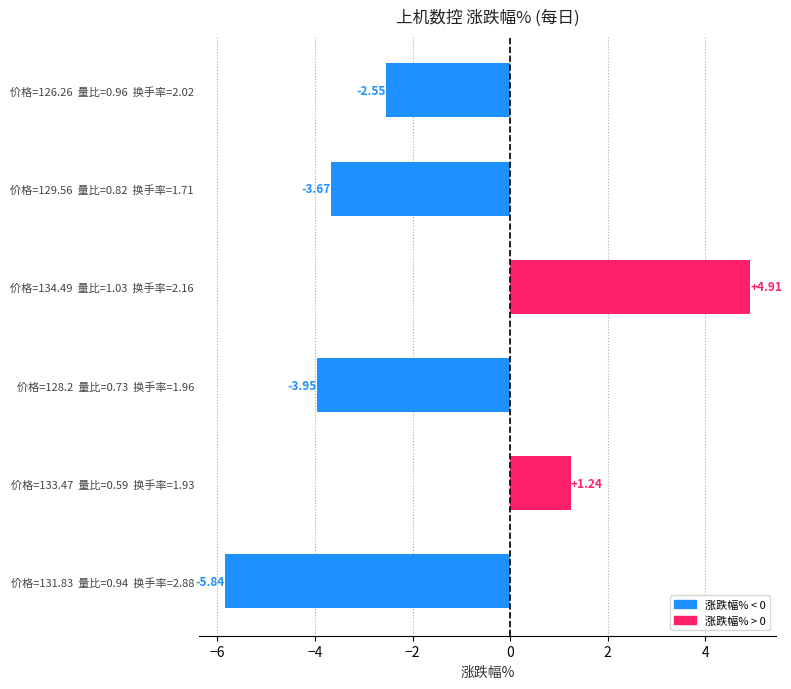

Which category has the lowest value across all series?

价格=131.83  量比=0.94  换手率=2.88